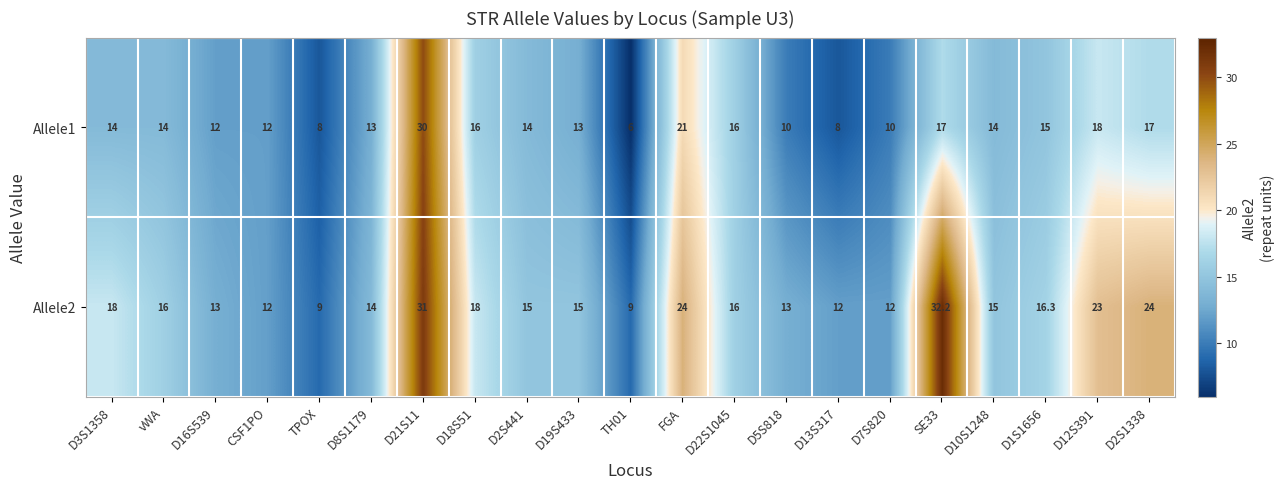

Is it true that Allele2 equals 15.0 at D10S1248?

True